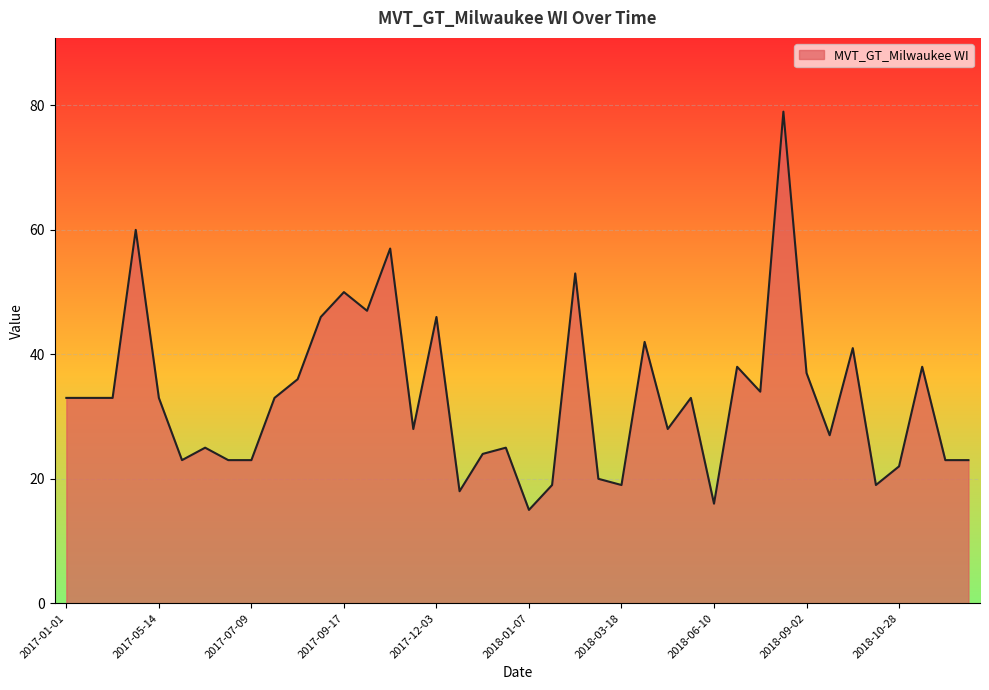

True or false: the data has more than 0 interior local peaks.

True